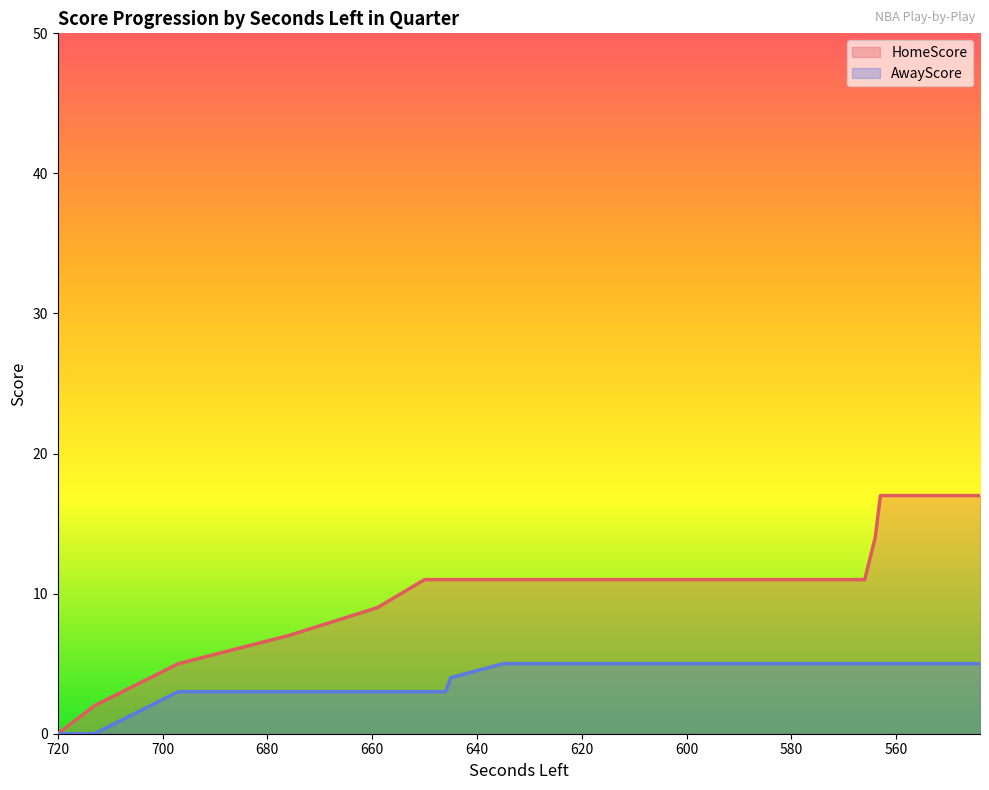

Which category has the highest value in the HomeScore series?

563